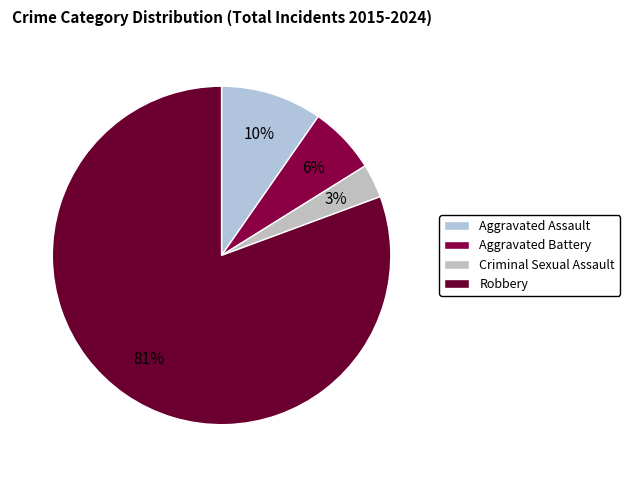

What is the smallest slice in the pie chart?

Criminal Sexual Assault